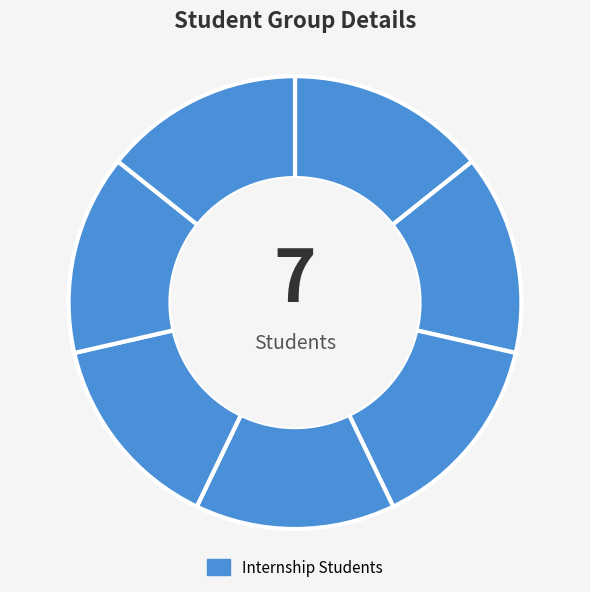

Count the number of slices in the pie.

7